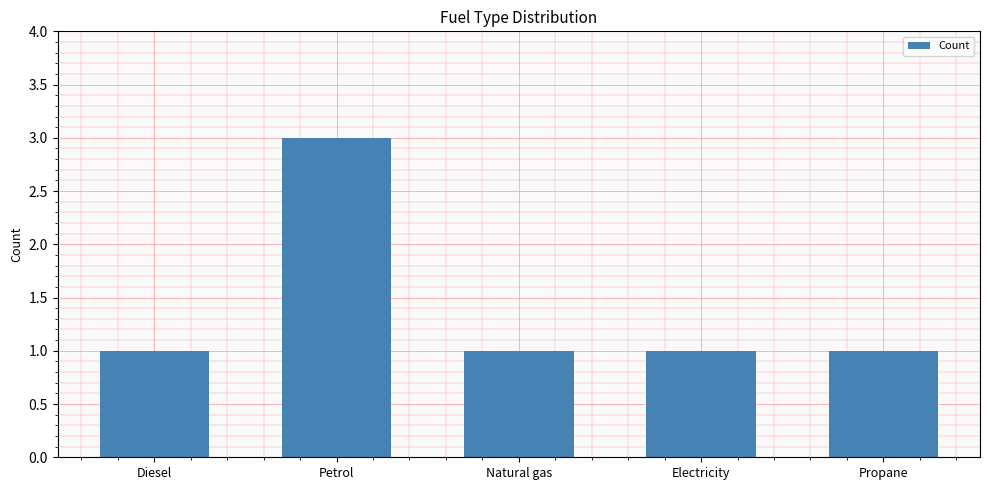

Reading left to right, transcribe all the data shown in this chart.

1	3	1	1	1